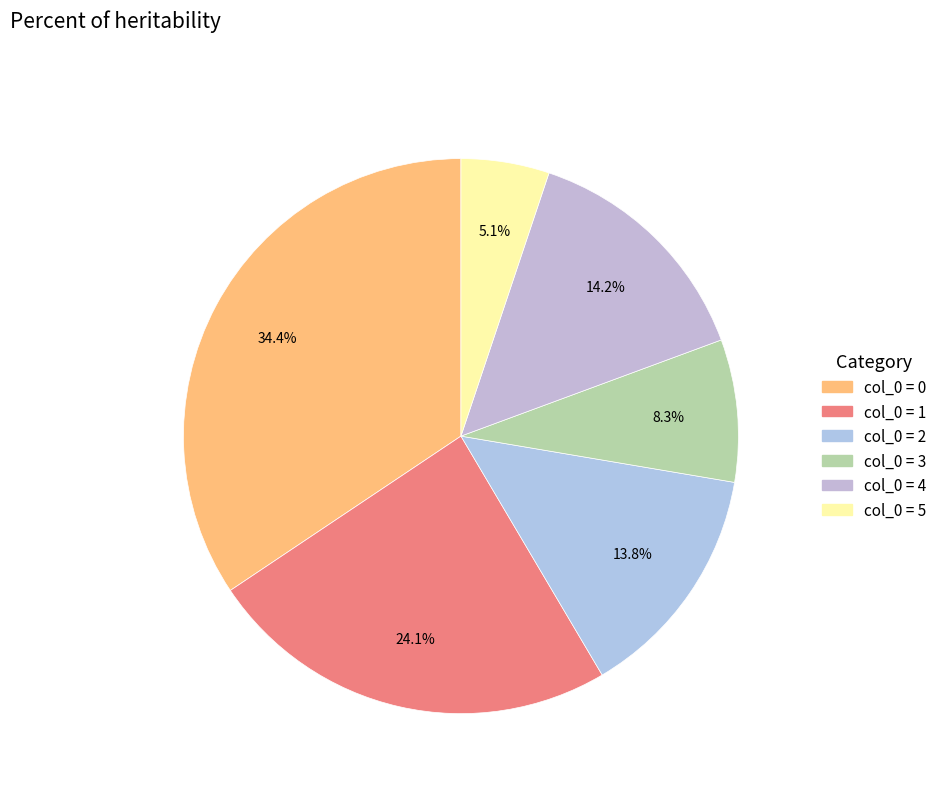

To the nearest percent, what is the average slice percentage?

17%